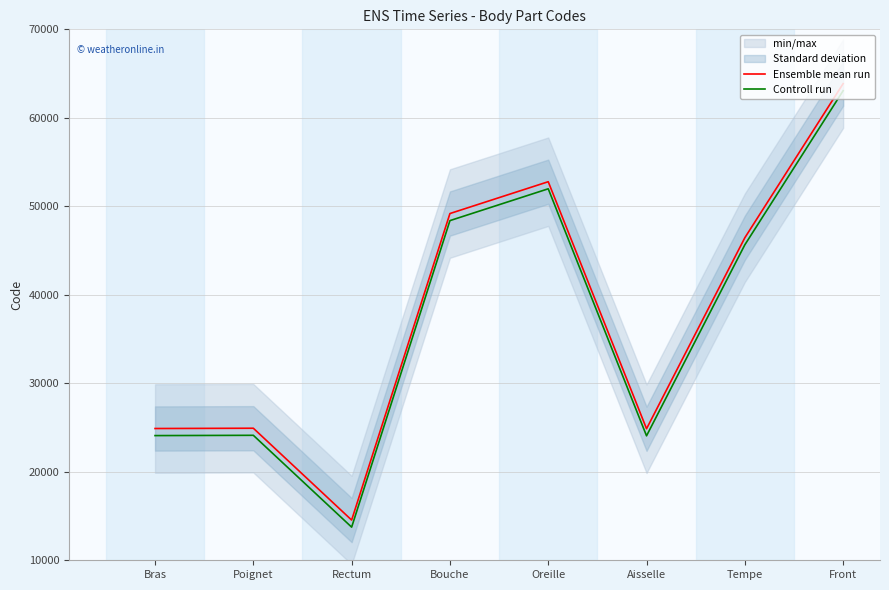

True or false: Controll run and Ensemble mean run intersect in this chart.

False